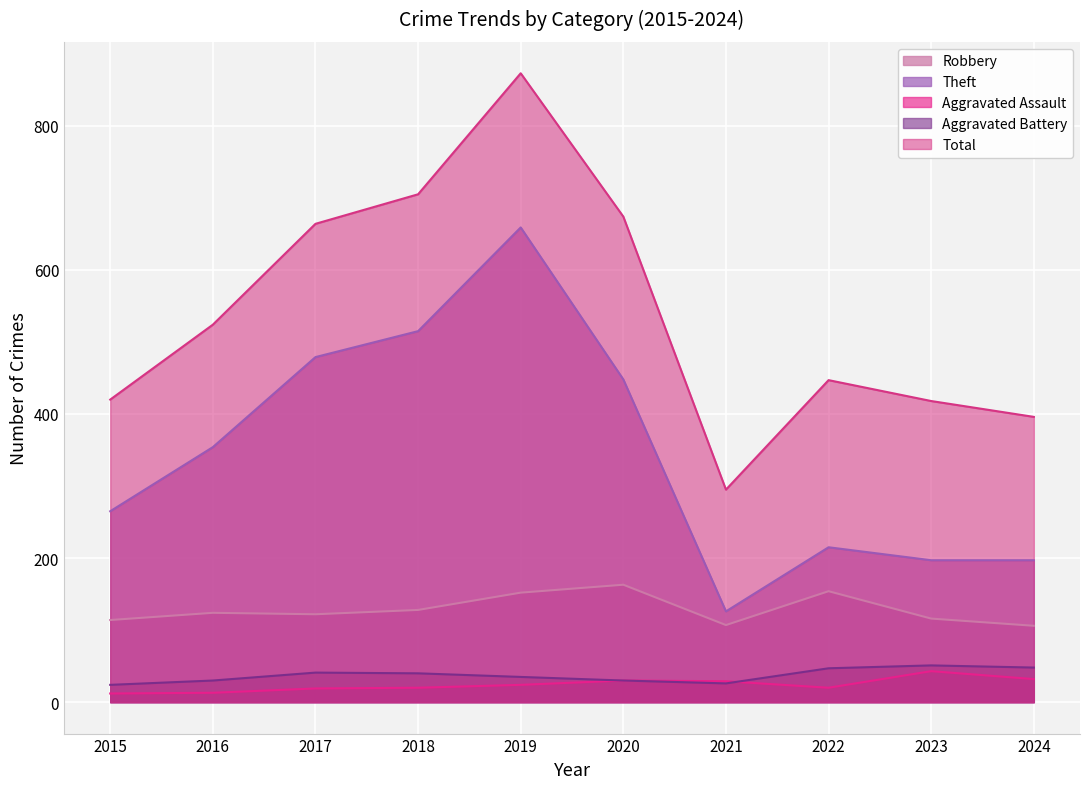

Rank the series at 2017 from highest to lowest value.

Total, Theft, Robbery, Aggravated Battery, Aggravated Assault